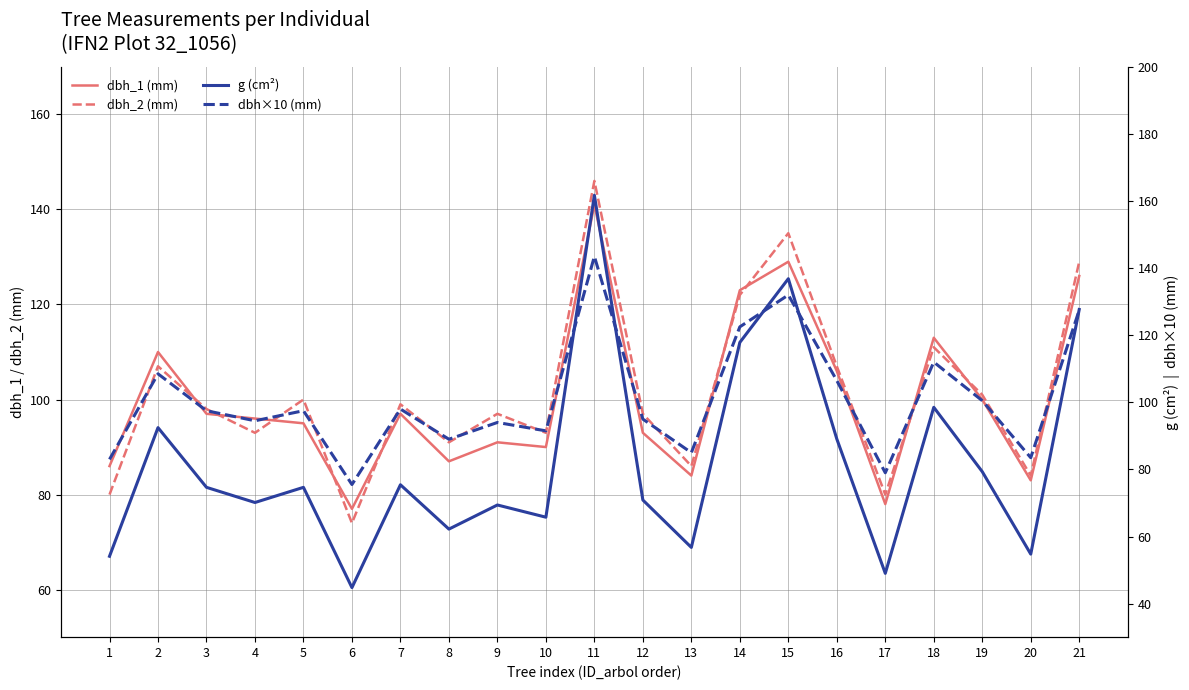

Reading left to right, transcribe all the data shown in this chart.

dbh_1 (mm): 86.0	110.0	97.0	96.0	95.0	77.0	97.0	87.0	91.0	90.0	141.0	93.0	84.0	123.0	129.0	106.0	78.0	113.0	100.0	83.0	126.0
dbh_2 (mm): 80.0	107.0	98.0	93.0	100.0	74.0	99.0	91.0	97.0	93.0	146.0	97.0	86.0	122.0	135.0	107.0	80.0	111.0	101.0	84.0	129.0
g (cm²): 54.1	92.5	74.7	70.1	74.7	44.8	75.4	62.2	69.4	65.8	161.7	70.9	56.8	117.9	136.8	89.1	49.0	98.5	79.3	54.8	127.7
dbh×10 (mm): 83.0	108.5	97.5	94.5	97.5	75.5	98.0	89.0	94.0	91.5	143.5	95.0	85.0	122.5	132.0	106.5	79.0	112.0	100.5	83.5	127.5